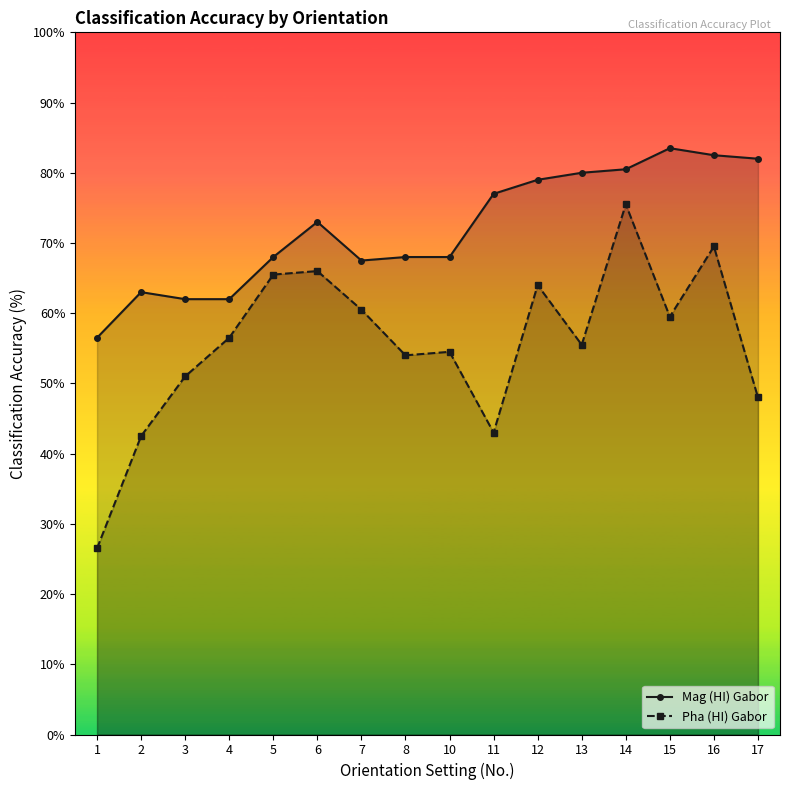

True or false: Mag (HI) Gabor and Pha (HI) Gabor cross at least once.

False